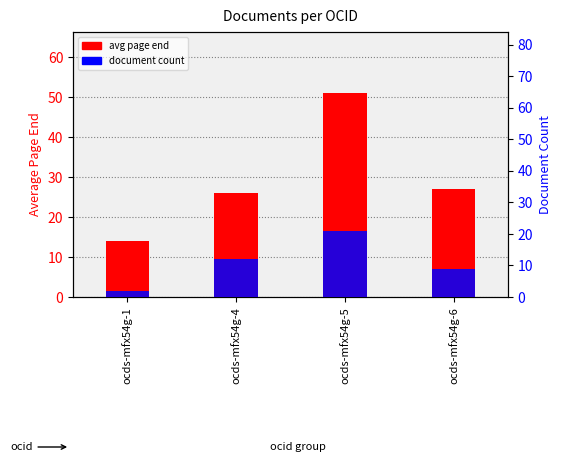

Where is avg page end nearest to the value 32?

ocds-mfx54g-6